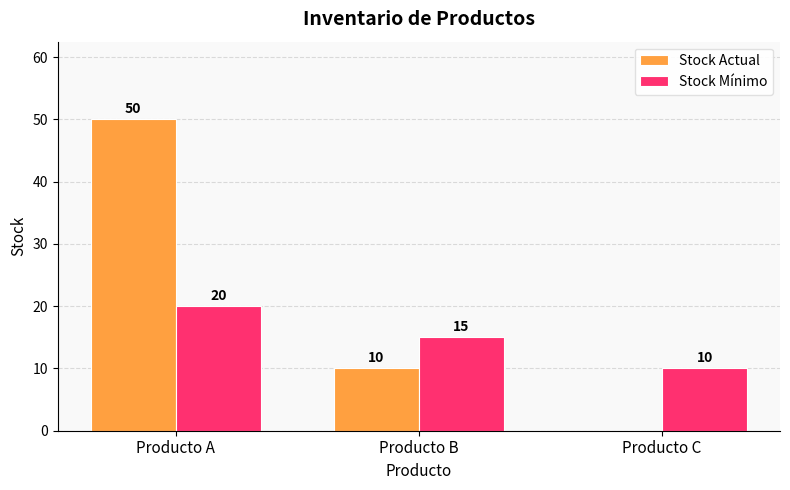

Is it true that Stock Mínimo equals 15 at Producto B?

True